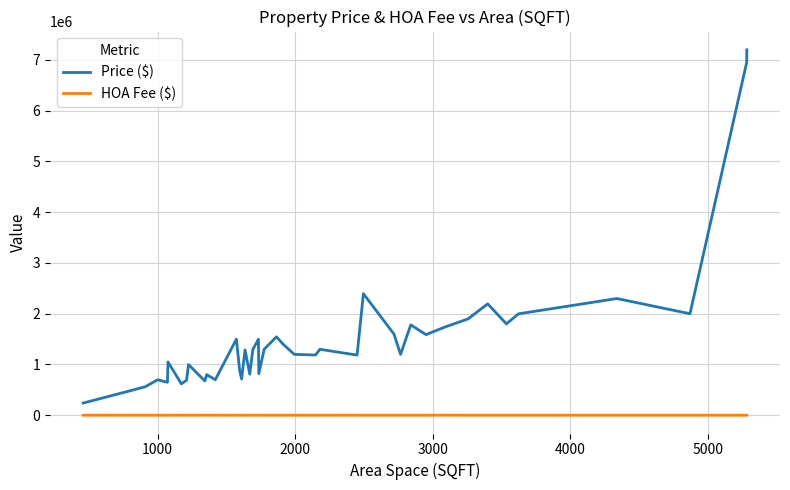

List the series in order of their peak value, highest first.

Price ($), HOA Fee ($)